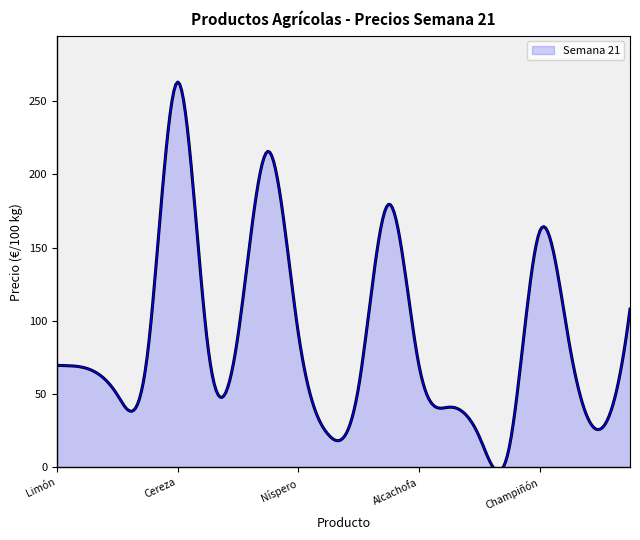

What is the greatest value displayed?

263.0